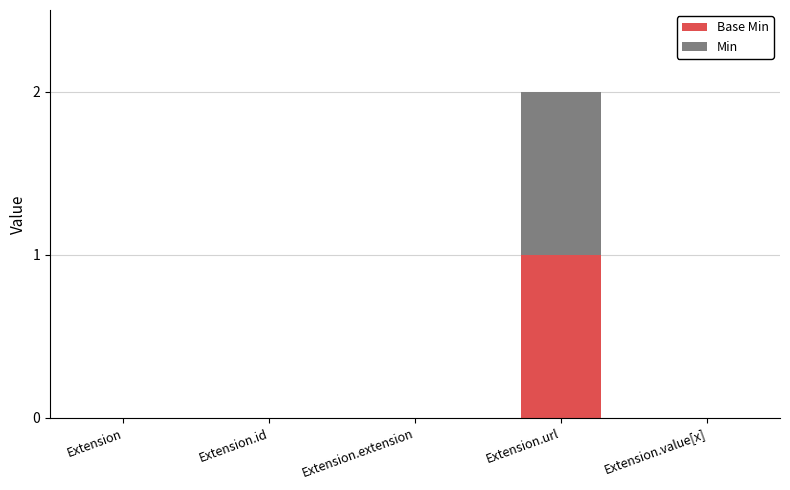

At which category is the sum across all series the highest?

Extension.url